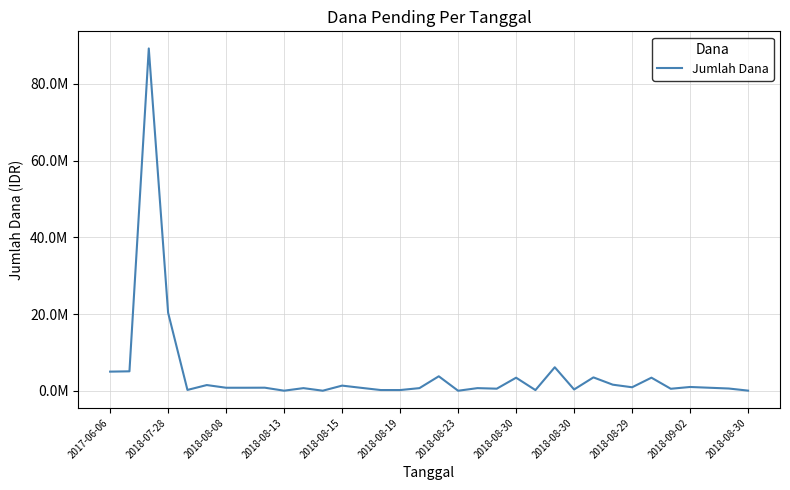

What is the difference between the maximum and minimum values?

89208000